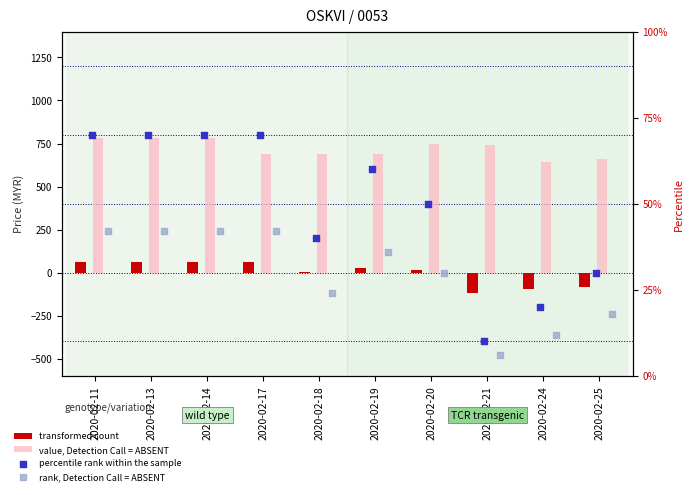

Which series reaches the minimum Y coordinate?

transformed count